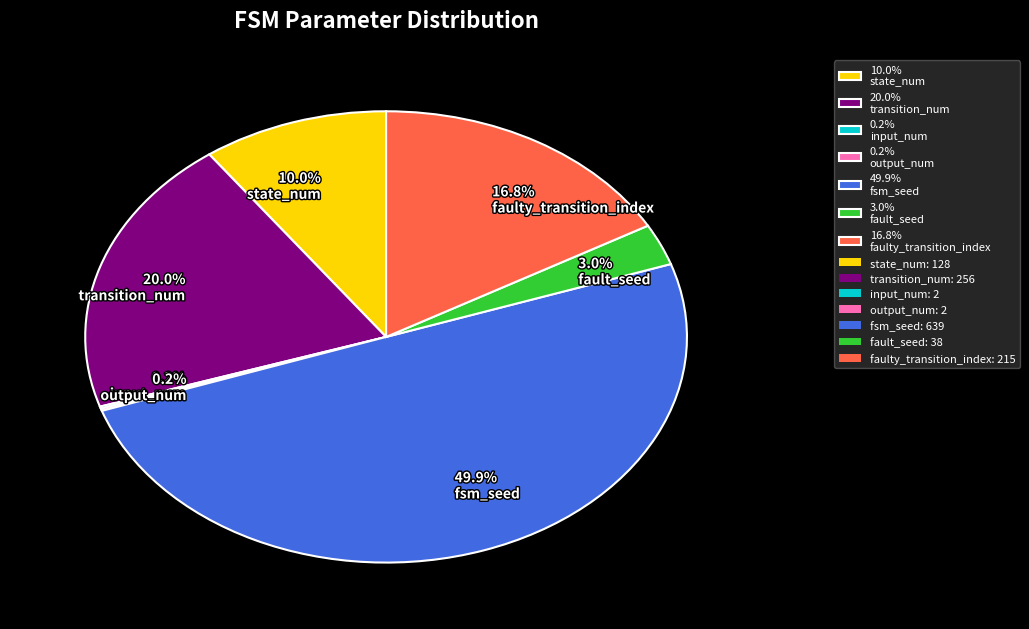

Is 20.0% transition_num the majority of the pie?

No